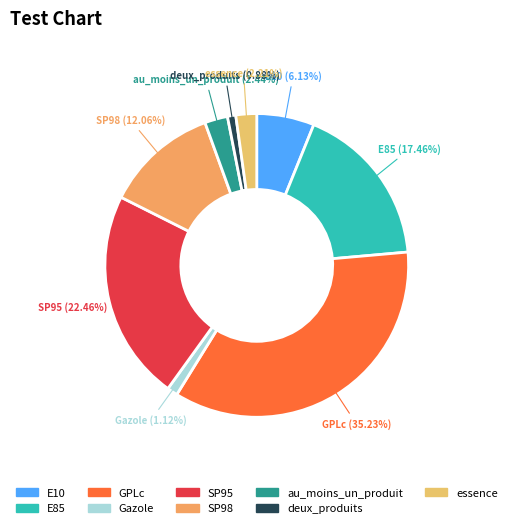

Which category has the biggest portion of the pie?

GPLc